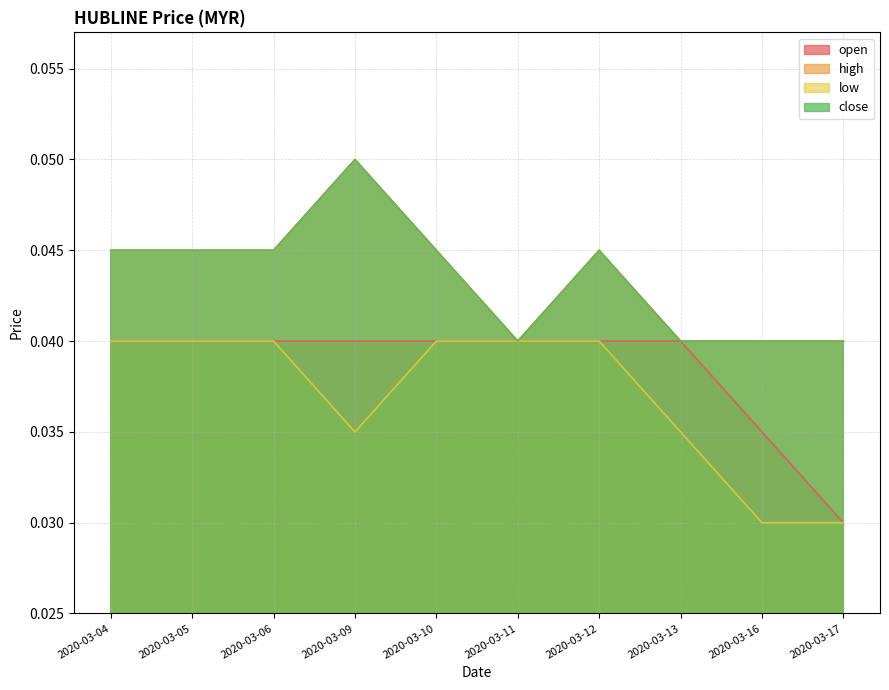

Rank the categories by high value from highest to lowest.

2020-03-09, 2020-03-04, 2020-03-05, 2020-03-06, 2020-03-10, 2020-03-12, 2020-03-11, 2020-03-13, 2020-03-16, 2020-03-17